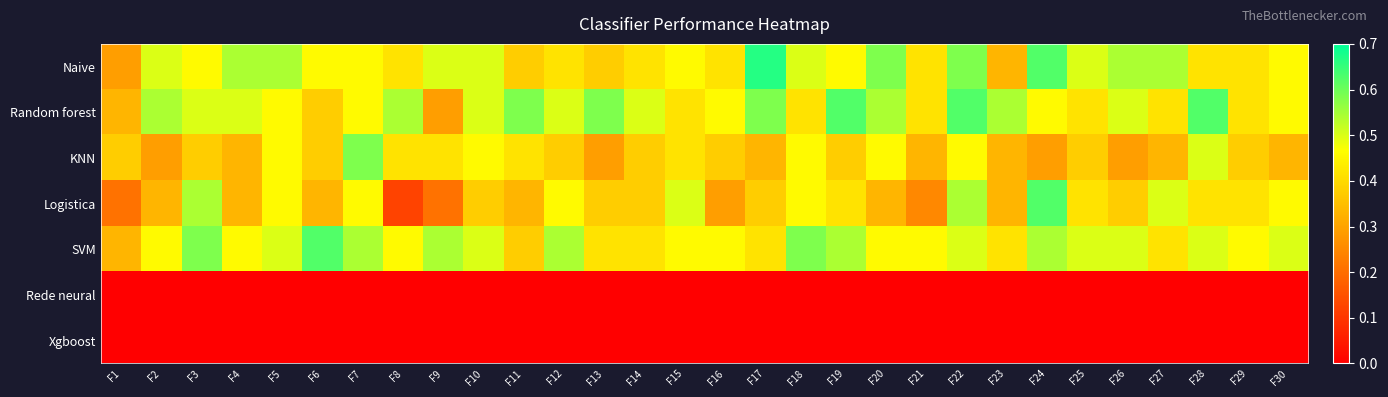

Which has a higher value, F2 or F13?

F2